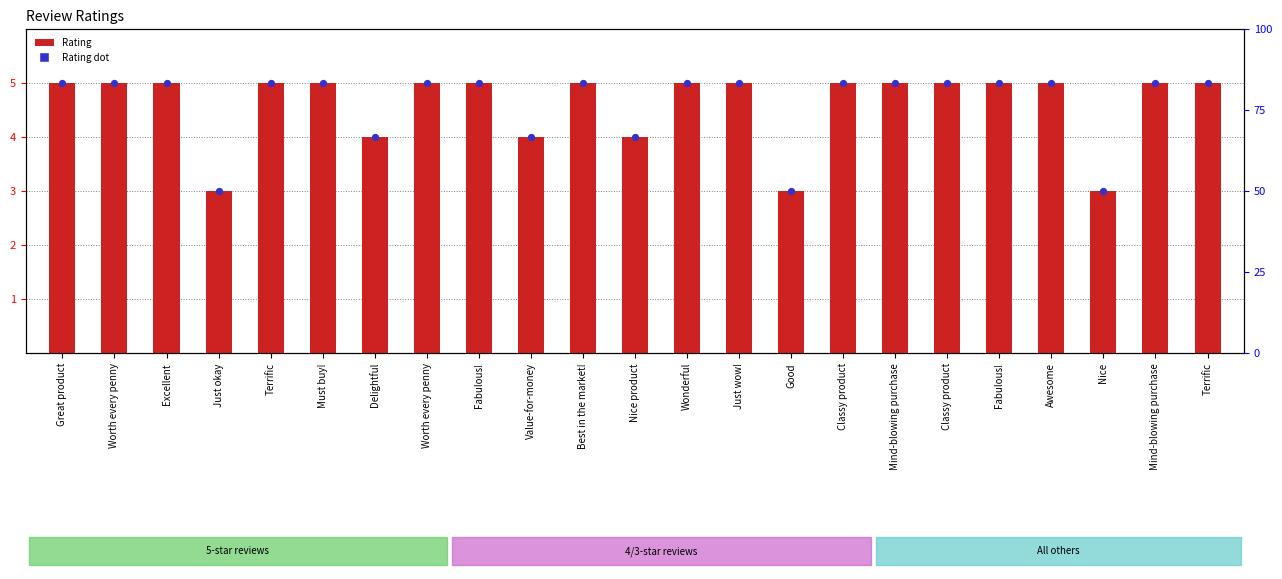

What are all the series names shown in the legend?

Rating, Rating dot